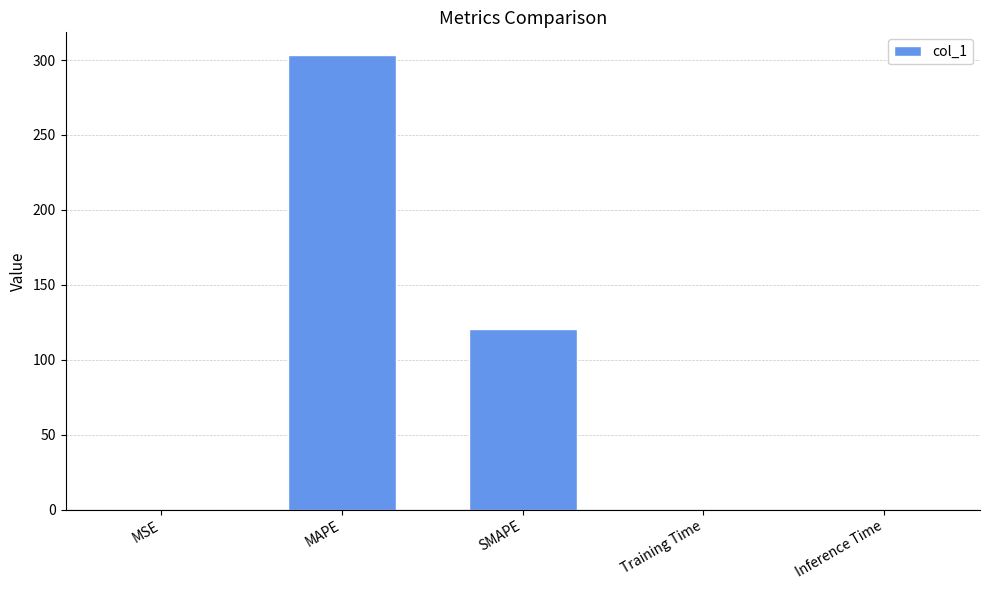

Is it true that the value at MAPE is 303.3?

True